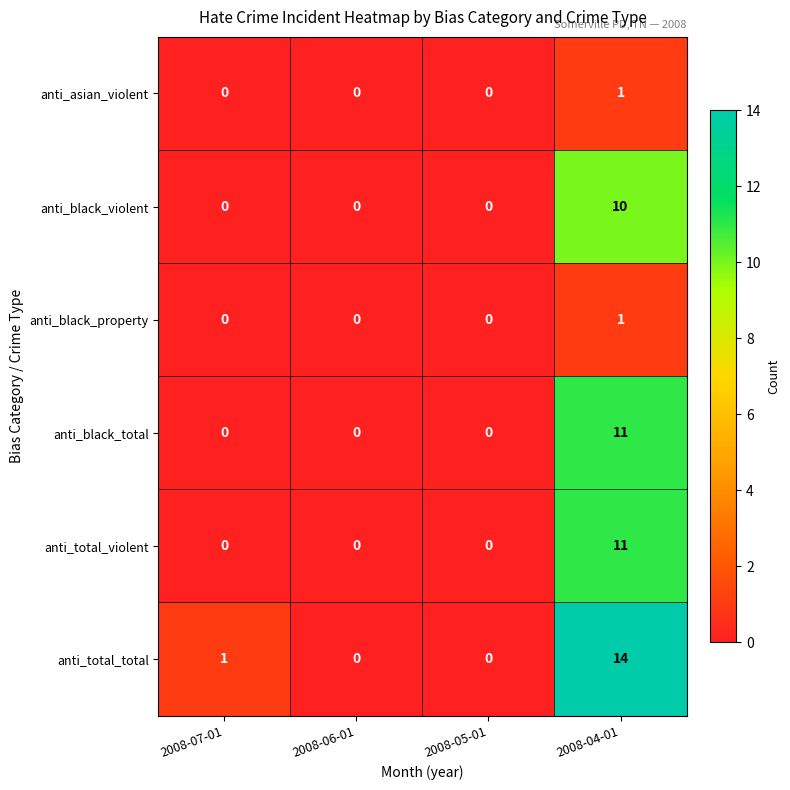

How many values in anti_black_violent are above zero?

1